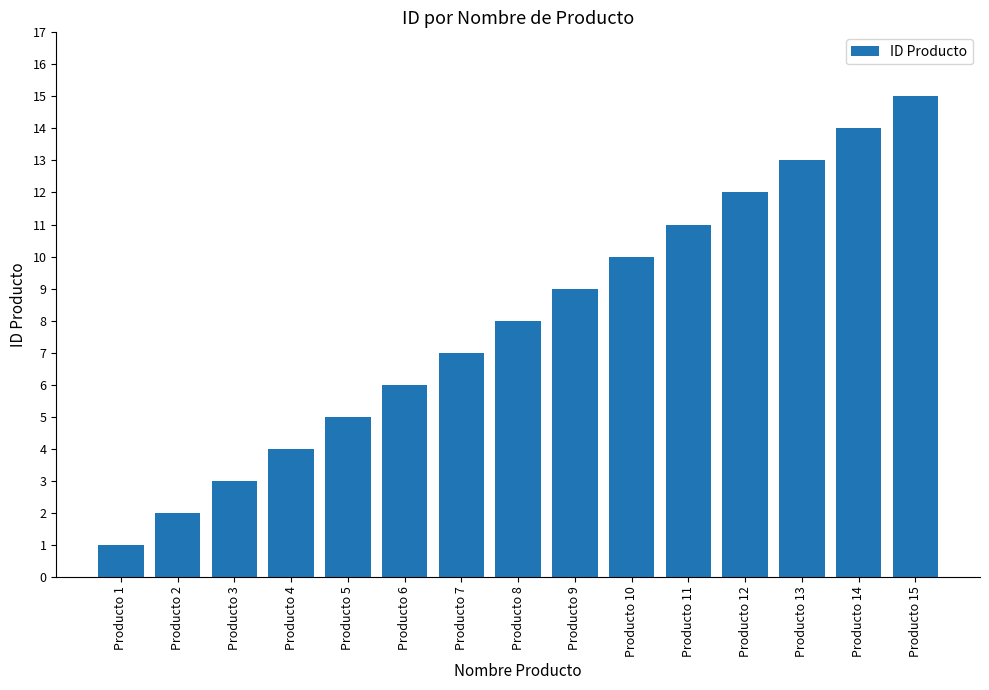

How many bars are there in total?

15